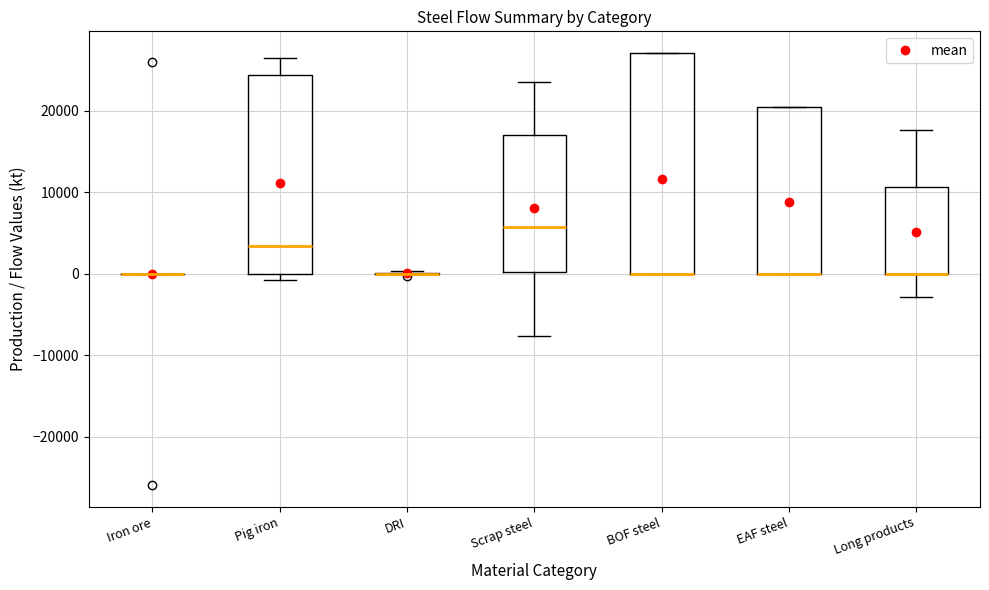

Comparing the boxes themselves (not the whiskers), which one is the tallest?

BOF steel